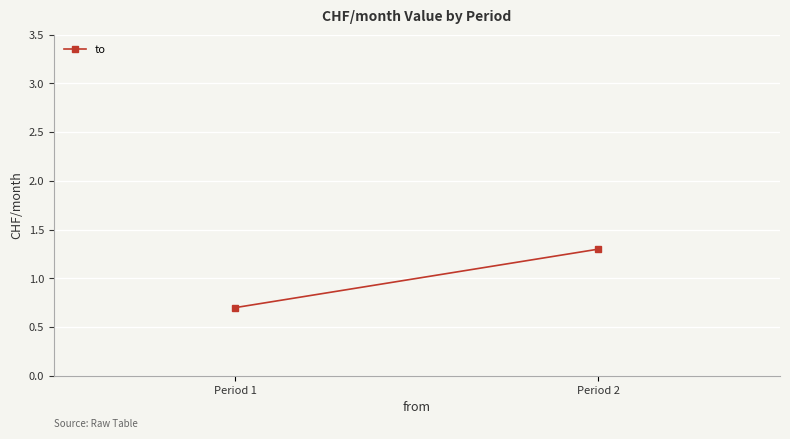

What is the greatest value displayed?

1.3